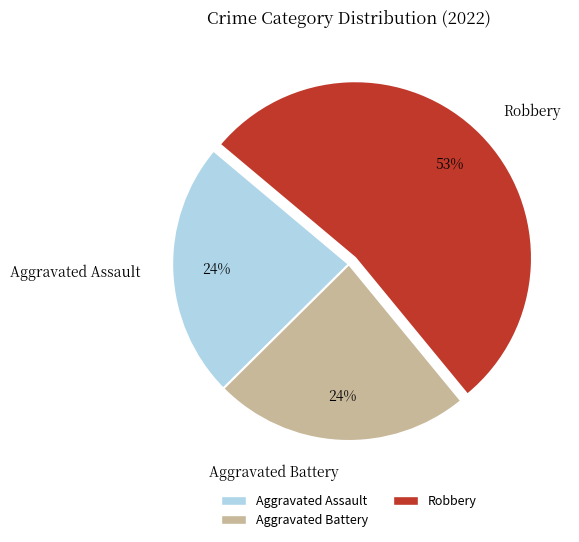

What percentage is the Aggravated Battery slice, to the nearest percent?

24%